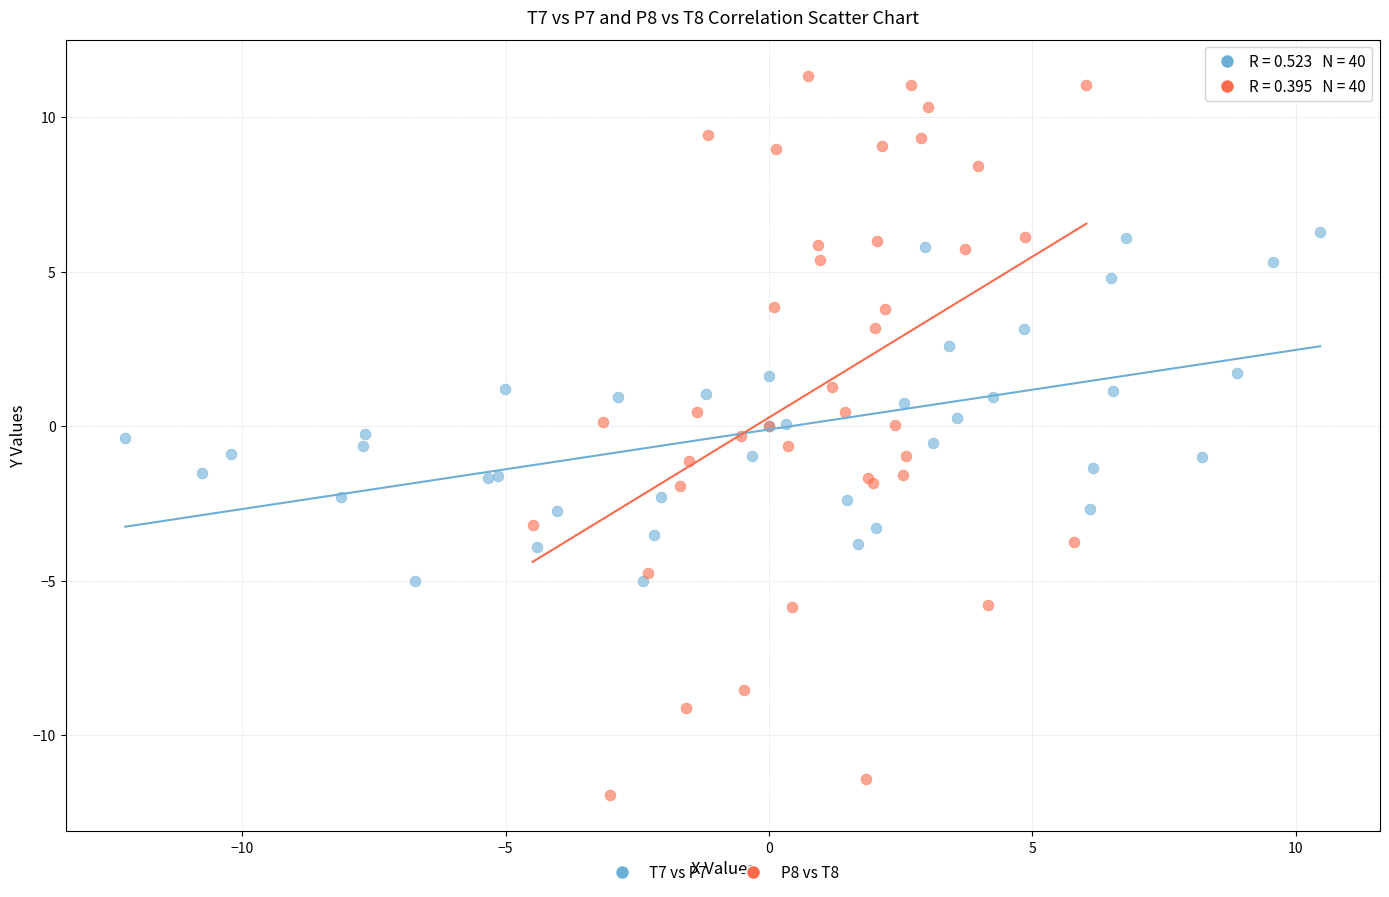

What are all the series names shown in the legend?

T7 vs P7, P8 vs T8